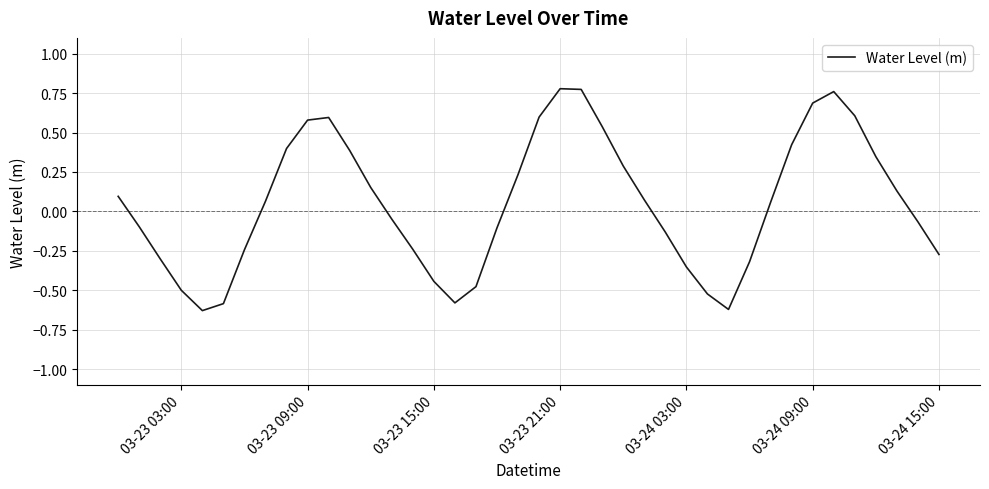

Is this an area chart (filled region under the line)?

No